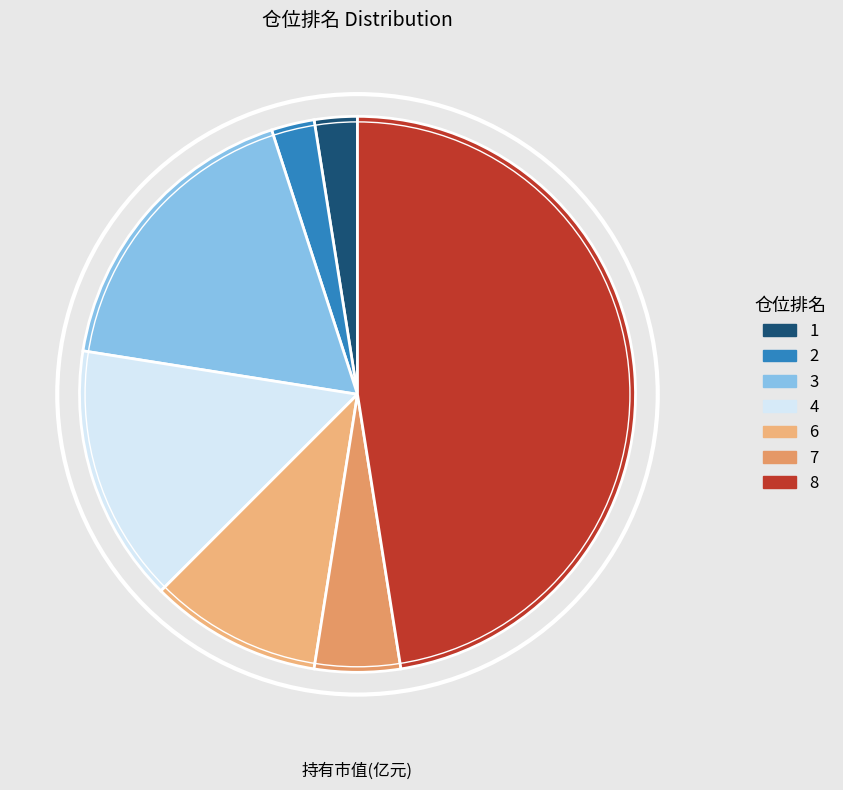

Is it true that 6 is 10% of the pie?

True